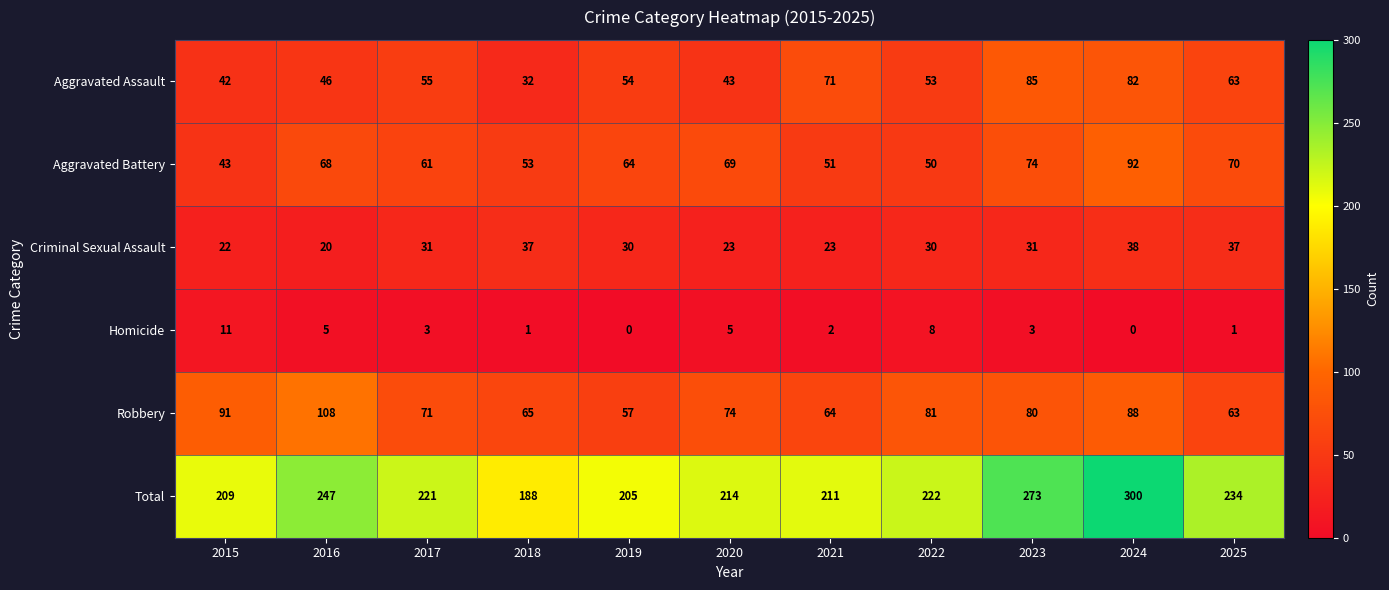

At which category does the chart reach its peak across all series?

2024